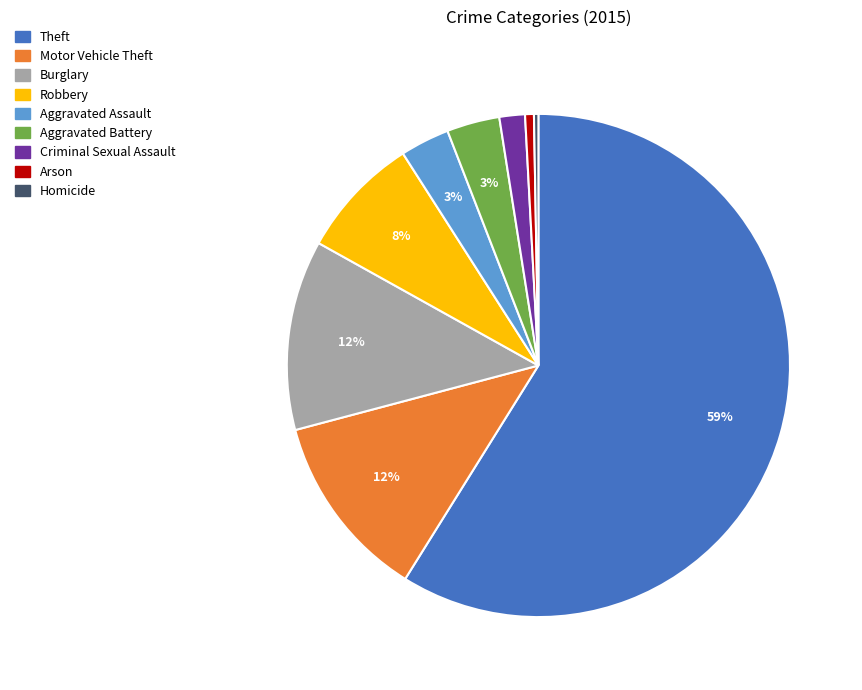

What percentage is the Theft slice, to the nearest percent?

59%